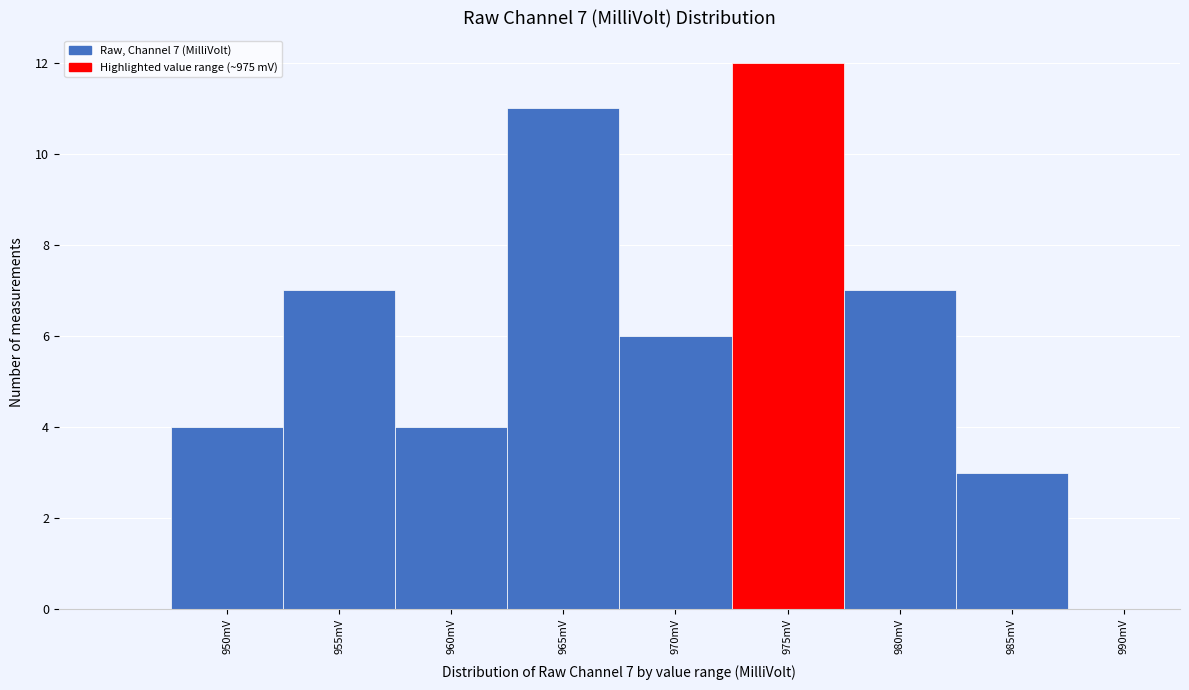

Reading left to right, what are all the values shown in this chart?

950mV=4	955mV=7	960mV=4	965mV=11	970mV=6	975mV=12	980mV=7	985mV=3	990mV=0